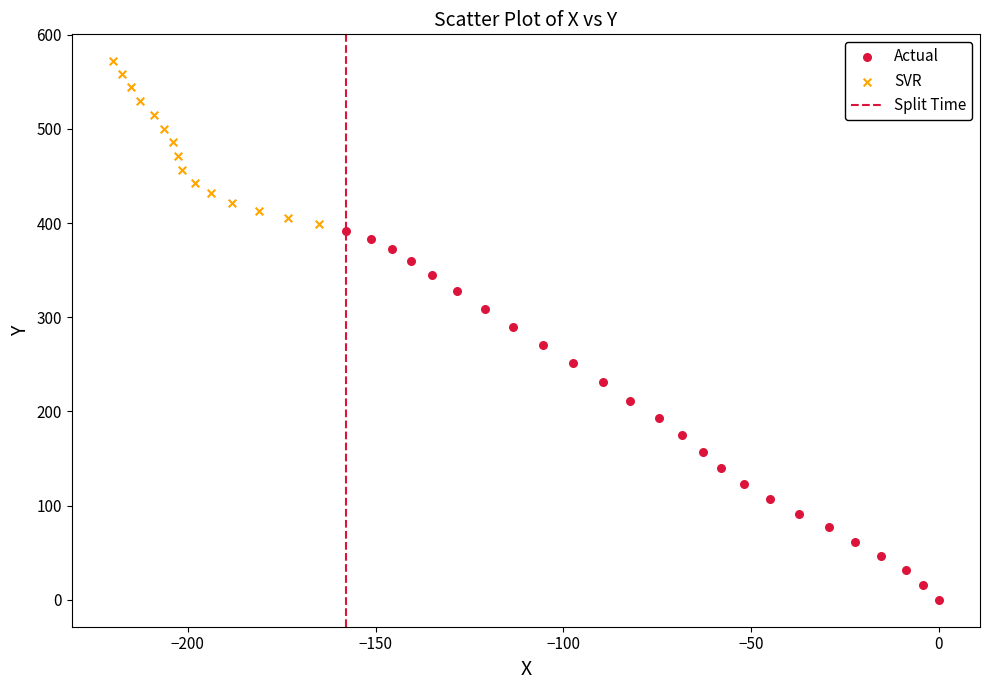

Which series has the largest Y range (max minus min)?

Actual